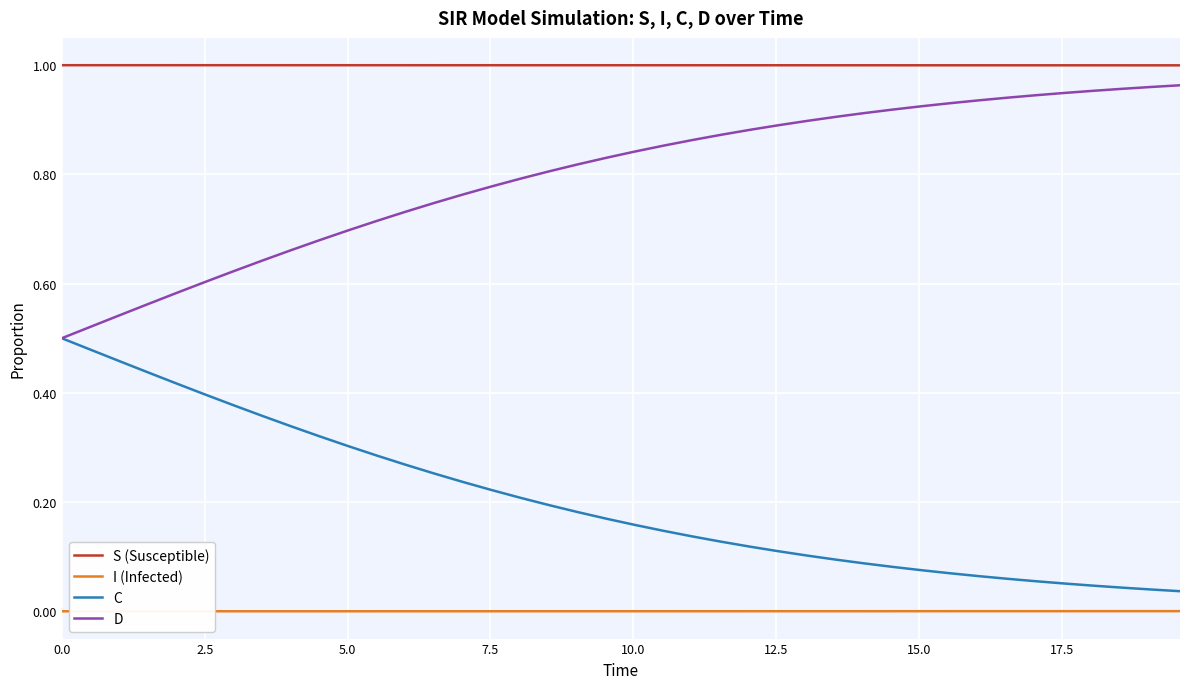

True or false: I (Infected) and C intersect in this chart.

False